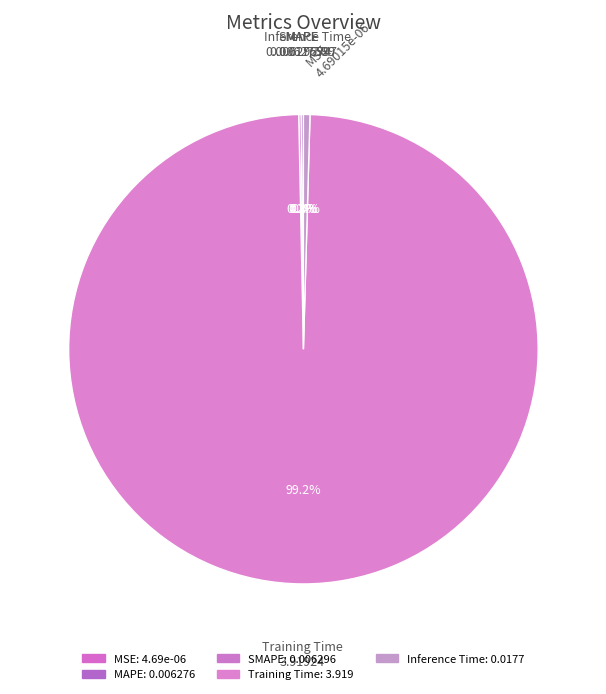

To the nearest percent, what is the combined percentage of Training Time and MAPE?

99%